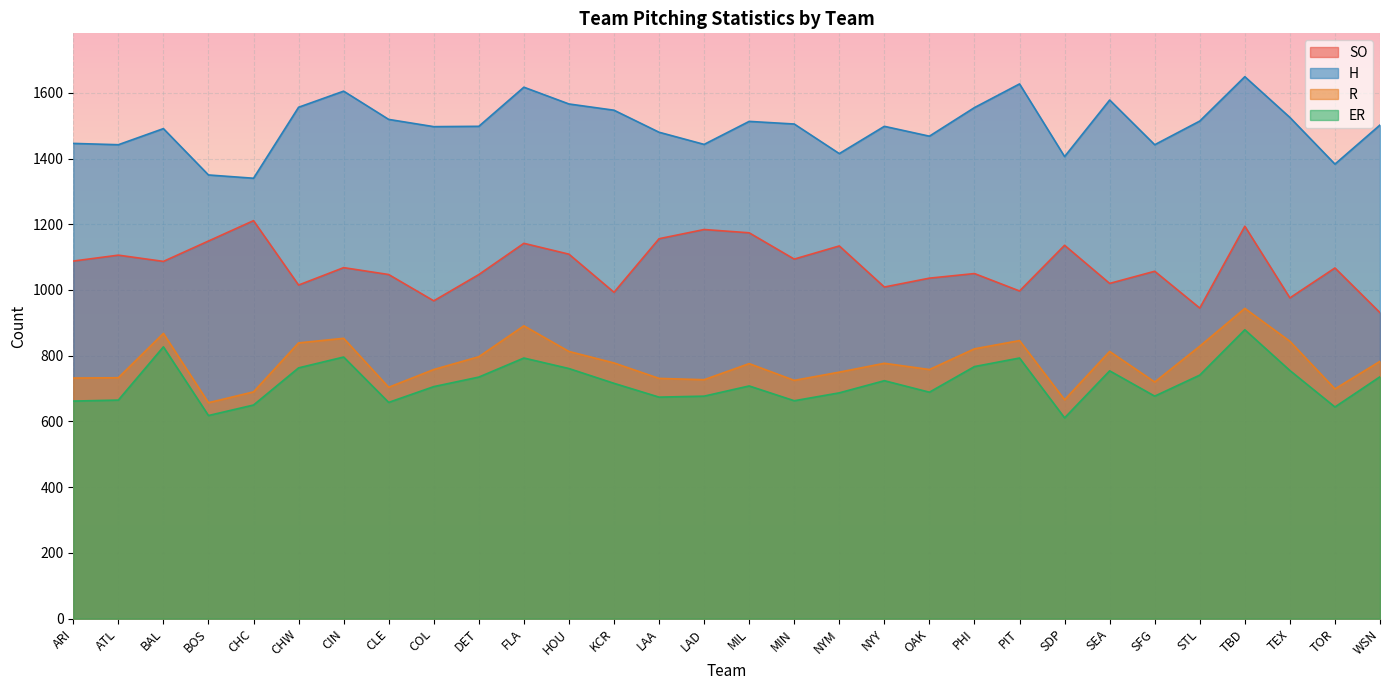

Which series has the largest range (max minus min)?

H